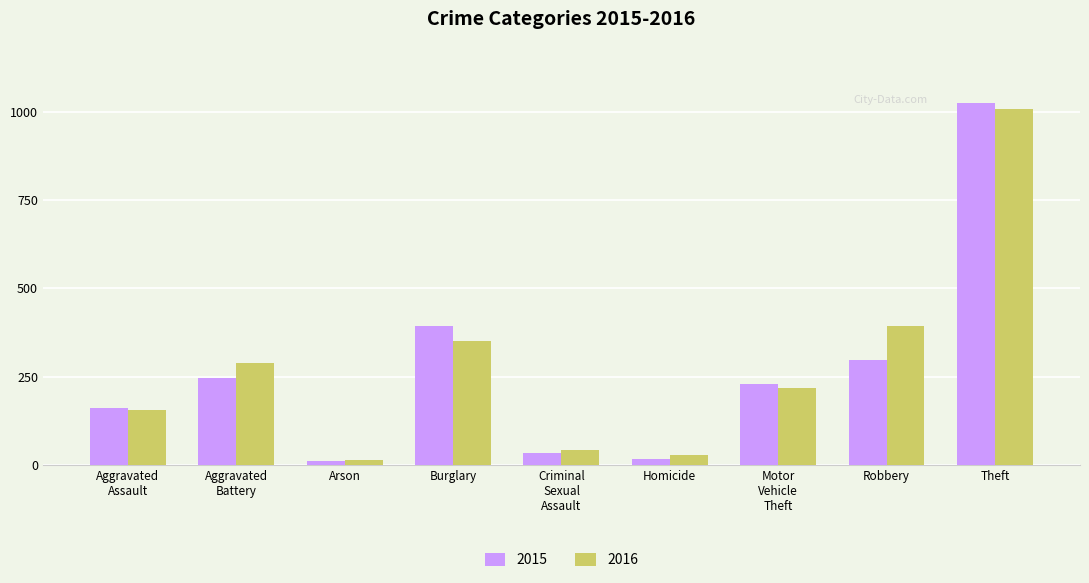

At which label does 2015 first exceed 228?

Aggravated
Battery